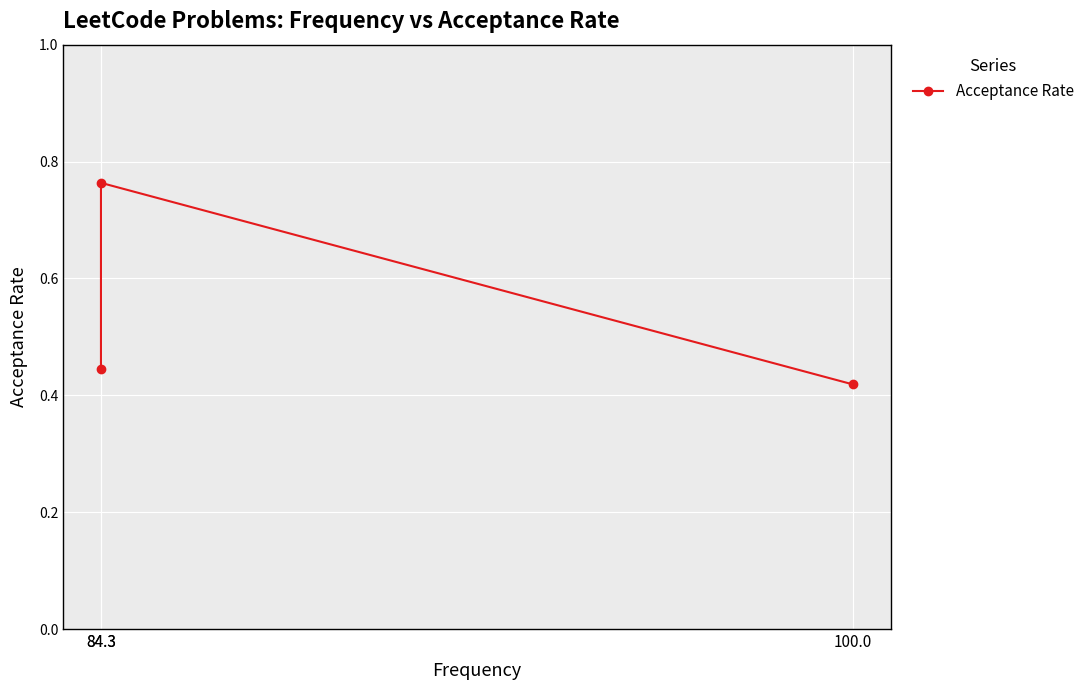

Reading right to left, what are all the values shown in this chart?

100.0=0.4	84.3=0.8	84.3=0.4